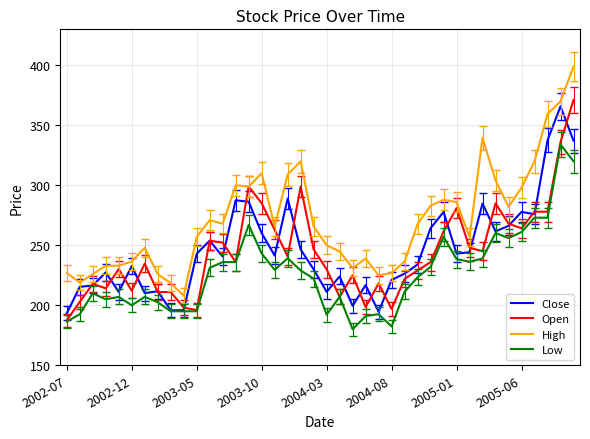

What is the maximum value shown in the chart?

399.0